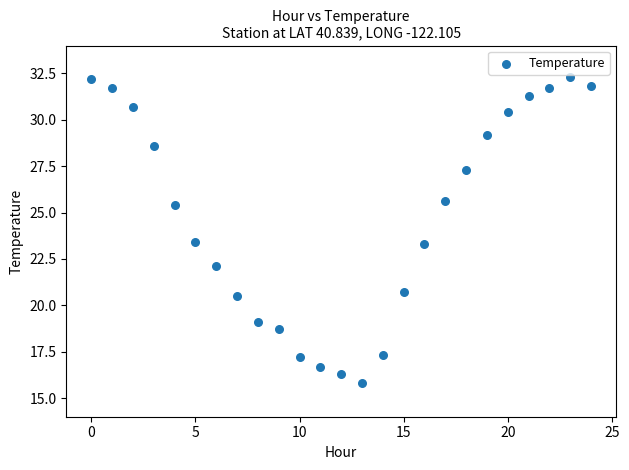

What is the range of Y values (max minus min)?

16.5